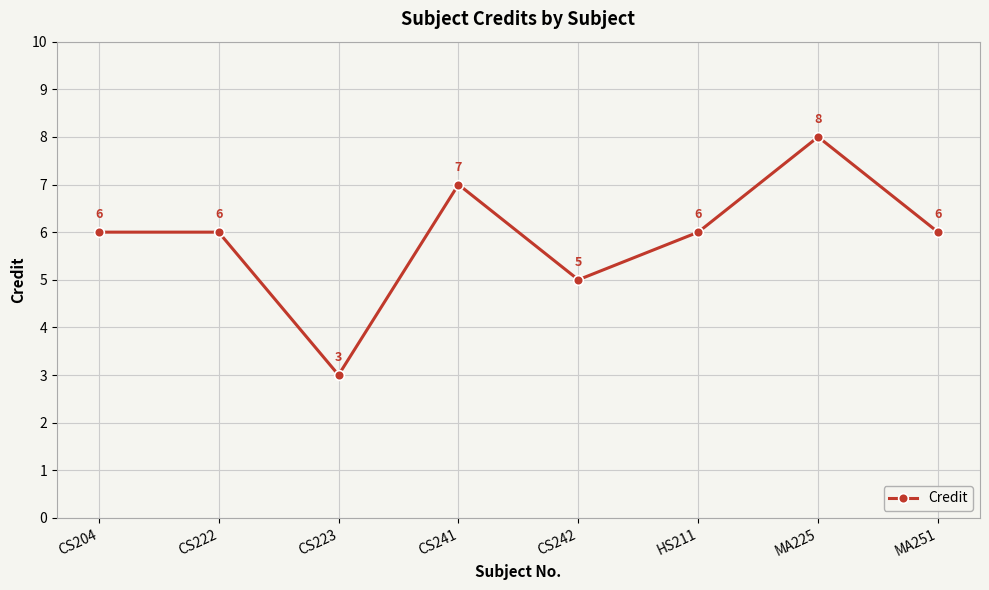

What is the sum of the values at CS204 and MA251?

12